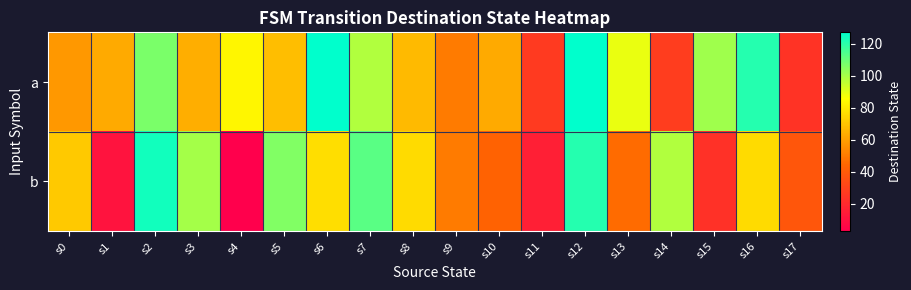

Between s10 and s14, which series saw the biggest shift?

b